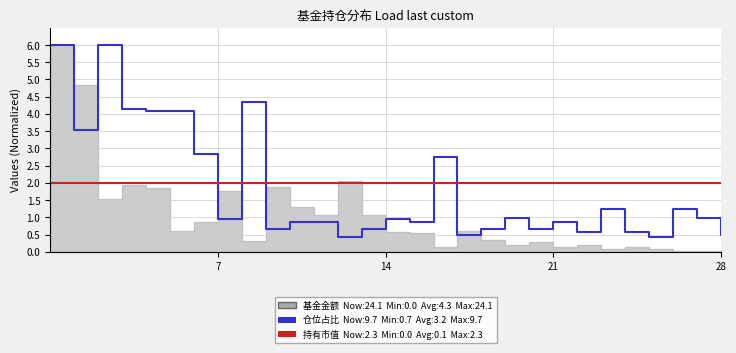

What is the average value of the 持有市值(亿元) series?

2.0